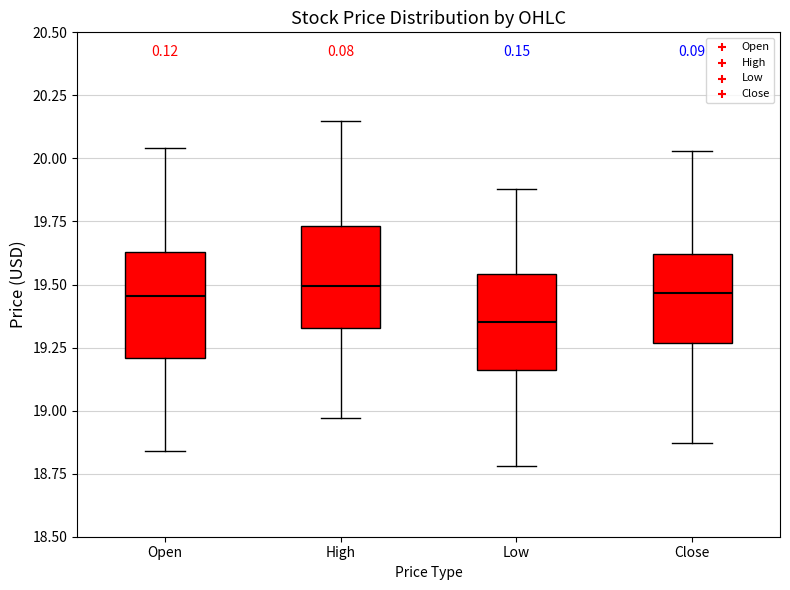

Reading left to right, transcribe this box plot: for each box, give where its median line is, the range the box spans, and where its two whiskers end, as read against the y-axis. The values are not printed on the chart, so give them approximately, as read against the axis.

Open: median 19.45, box 19.20 to 19.65, whiskers 18.85 to 20.05
High: median 19.50, box 19.35 to 19.75, whiskers 18.95 to 20.15
Low: median 19.35, box 19.15 to 19.55, whiskers 18.80 to 19.90
Close: median 19.45, box 19.25 to 19.60, whiskers 18.85 to 20.05